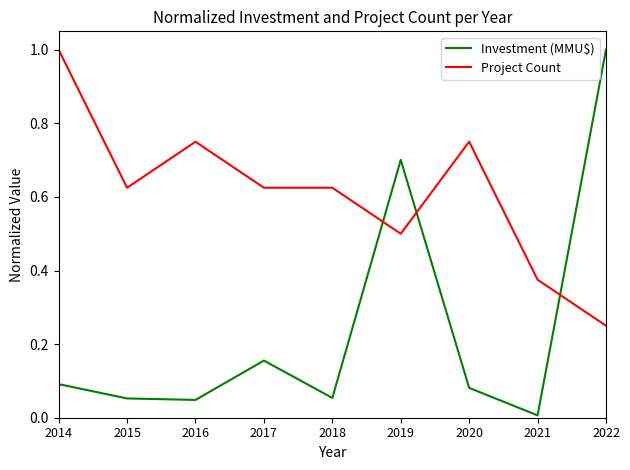

How many categories are shown in the chart?

9